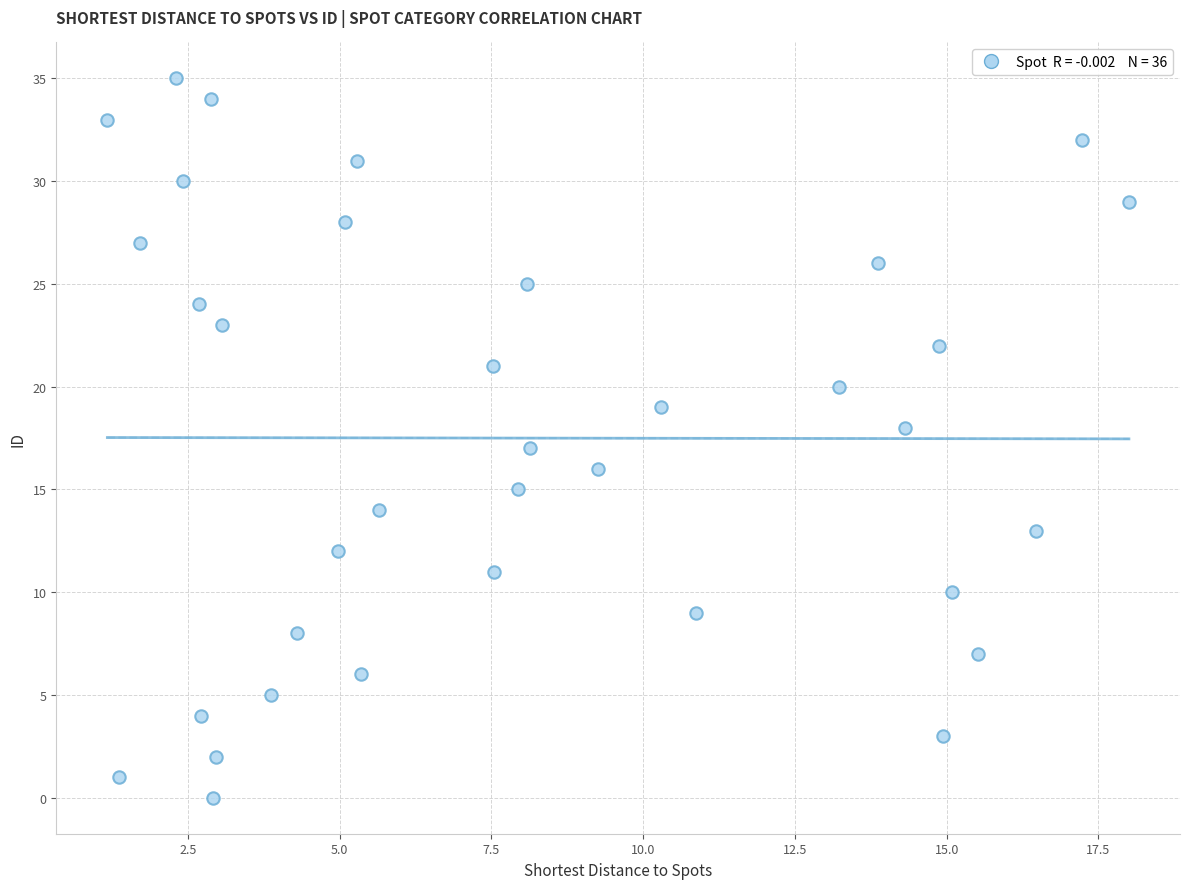

What is the range of Y values (max minus min)?

35